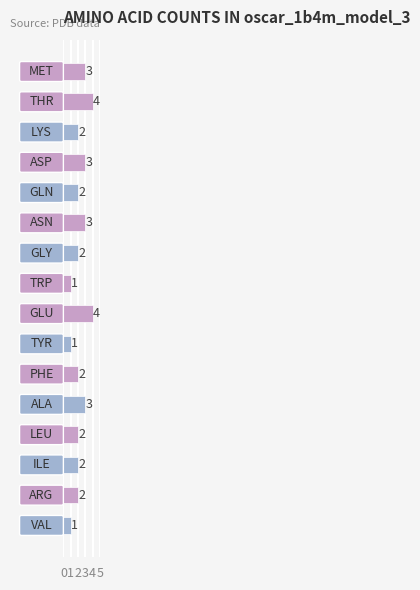

What is the value of the 2nd bar from the top?

4